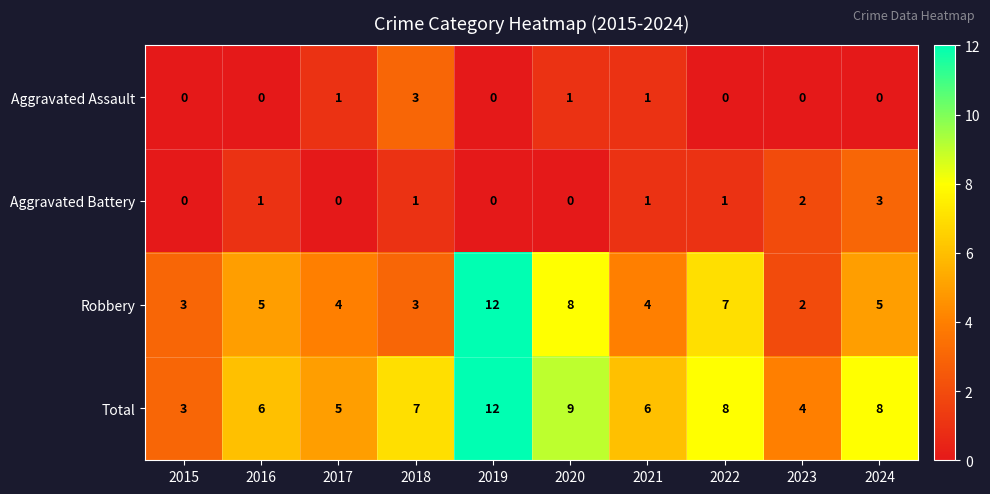

What is the difference between the second highest and second lowest values in the Robbery series?

5